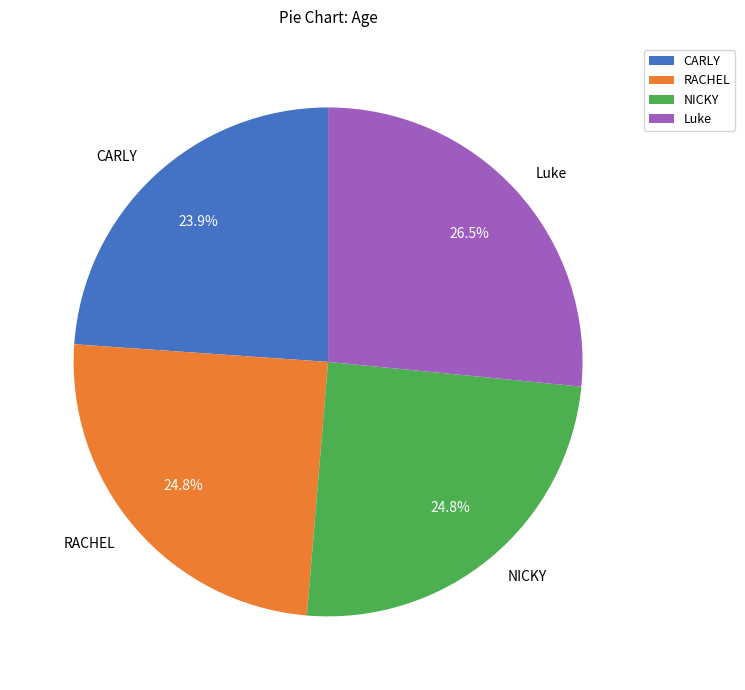

Do CARLY and NICKY together represent more than half of the pie?

No